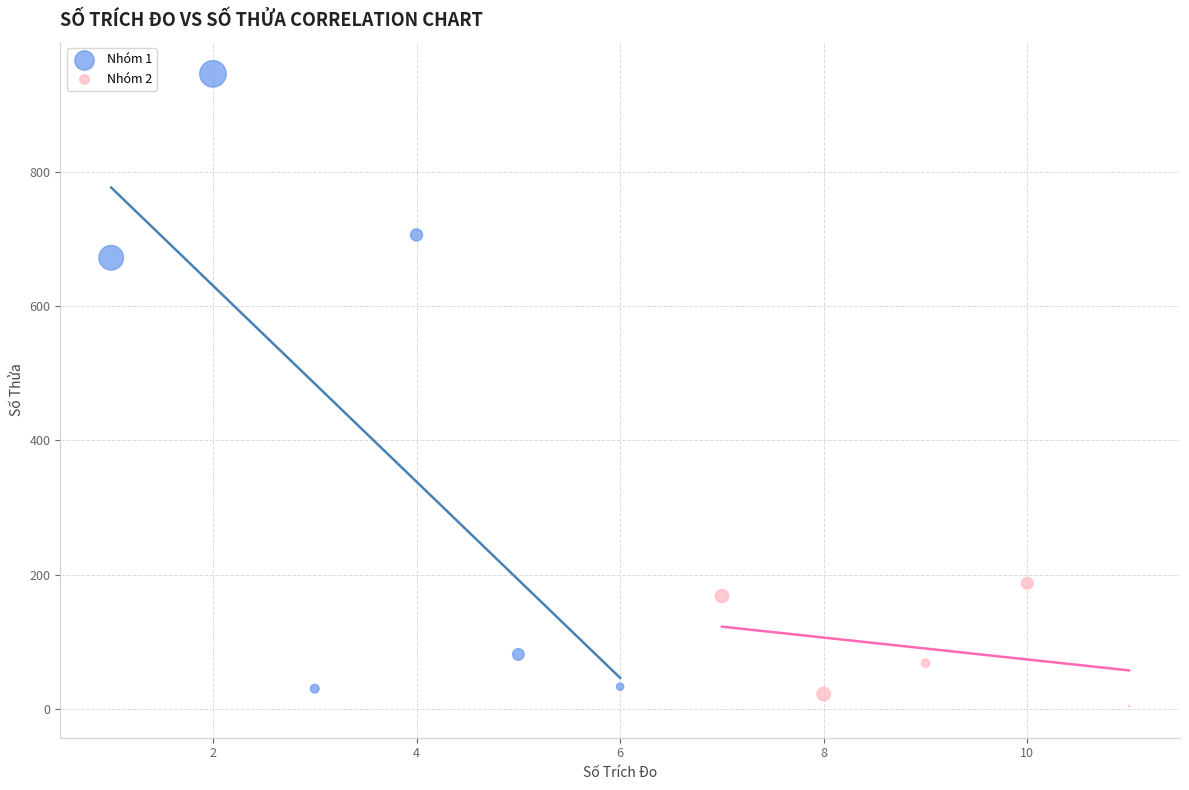

Which series contains the highest Y value?

Nhóm 1